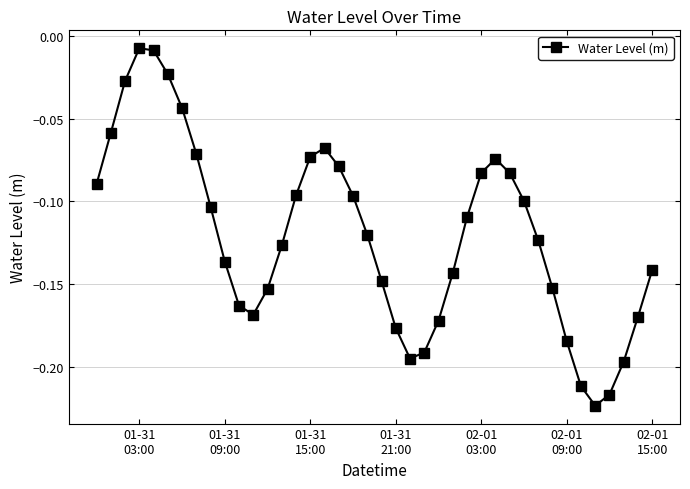

Does the chart have visible grid lines?

Yes